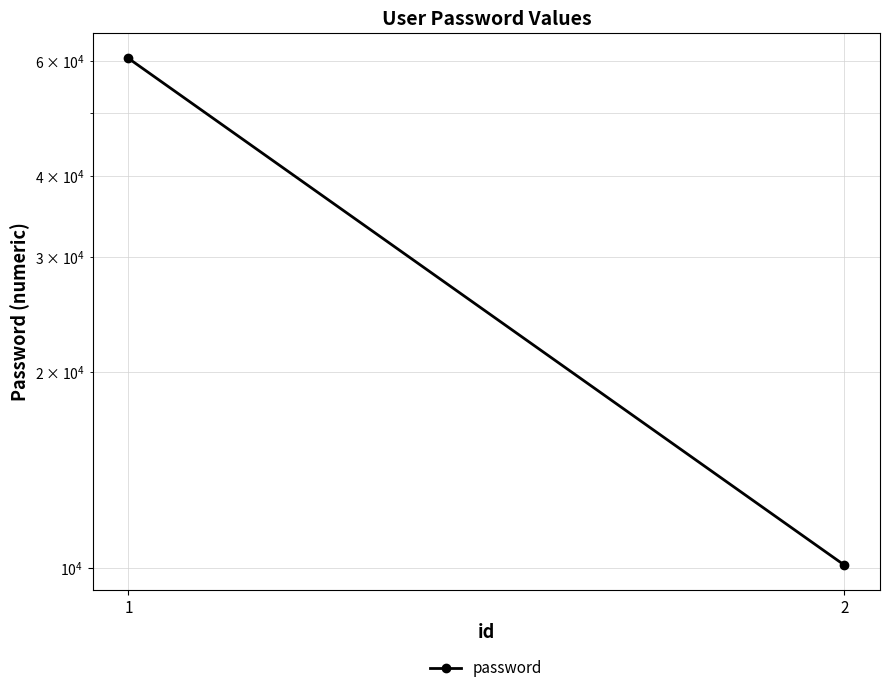

At which category does the chart reach its minimum across all series?

2